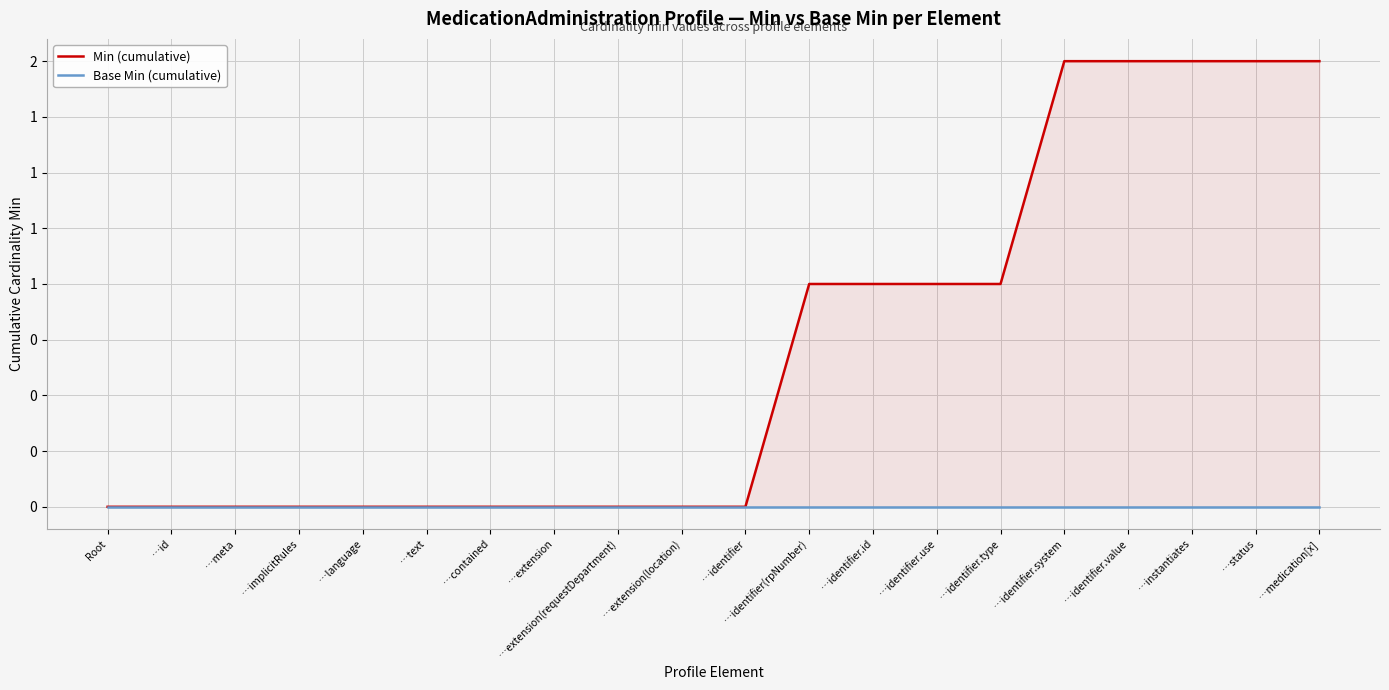

List the labels in order of Base Min (cumulative) value, smallest first.

Root, …id, …meta, …implicitRules, …language, …text, …contained, …extension, …extension(requestDepartment), …extension(location), …identifier, …identifier(rpNumber), …identifier.id, …identifier.use, …identifier.type, …identifier.system, …identifier.value, …instantiates, …status, …medication[x]